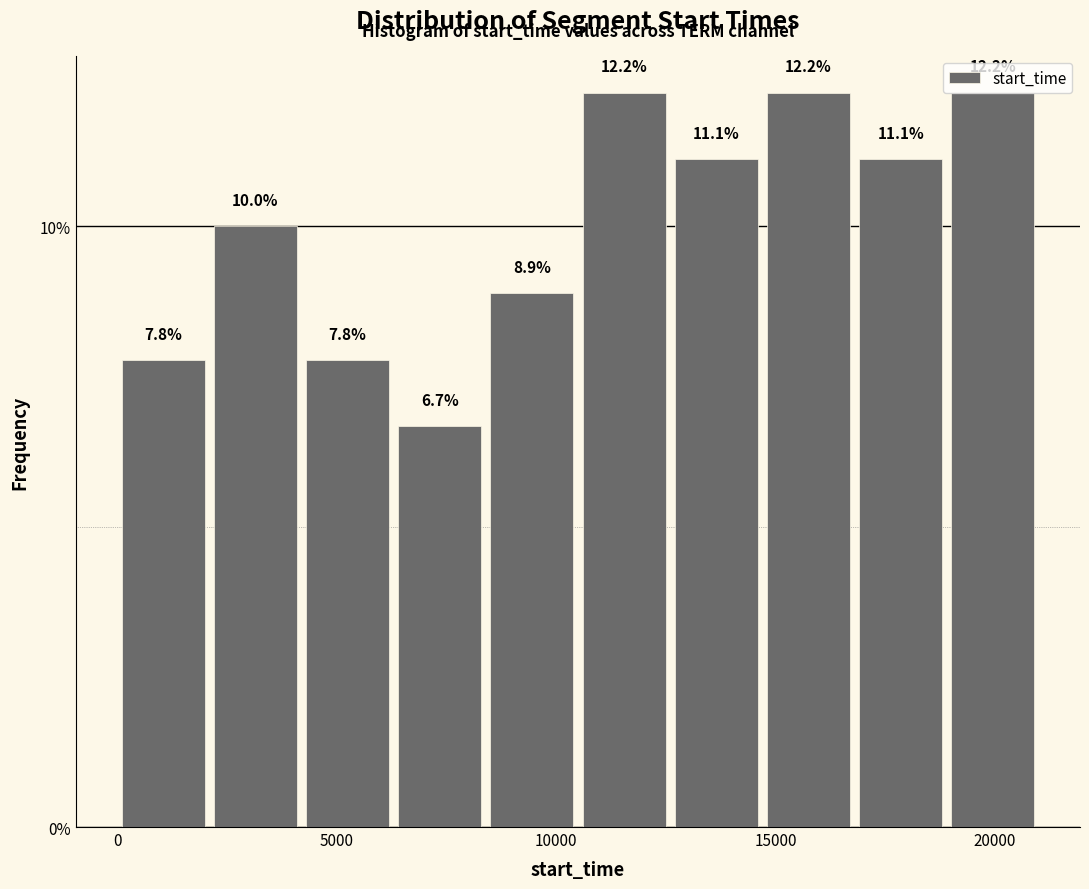

Reading left to right, transcribe this chart: for each bar, give the range it covers on the x-axis and its height. The bar edges are not printed on the chart, so give them approximately, as read against the axis.

0 to 2000: 7.8
2000 to 4000: 10.0
4000 to 6500: 7.8
6500 to 8500: 6.7
8500 to 10500: 8.9
10500 to 12500: 12.2
12500 to 14500: 11.1
14500 to 17000: 12.2
17000 to 19000: 11.1
19000 to 21000: 12.2